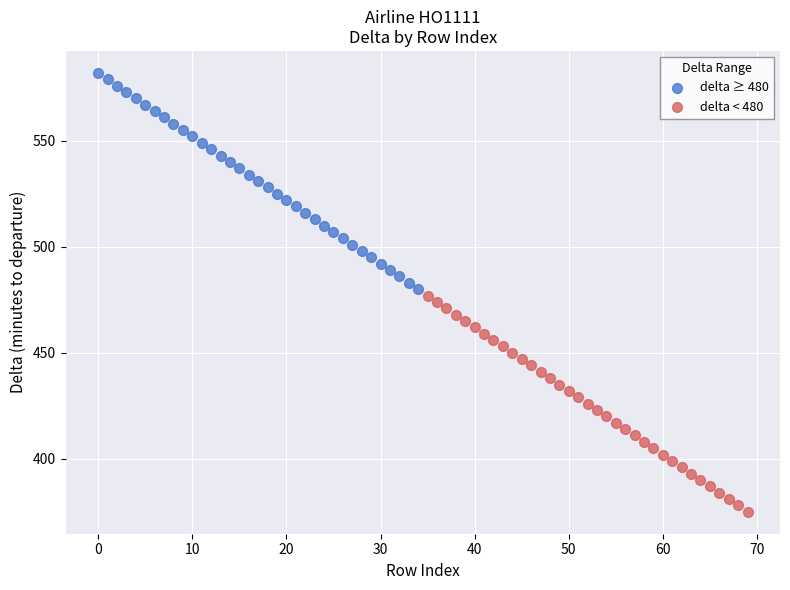

Which series reaches the minimum Y coordinate?

delta < 480